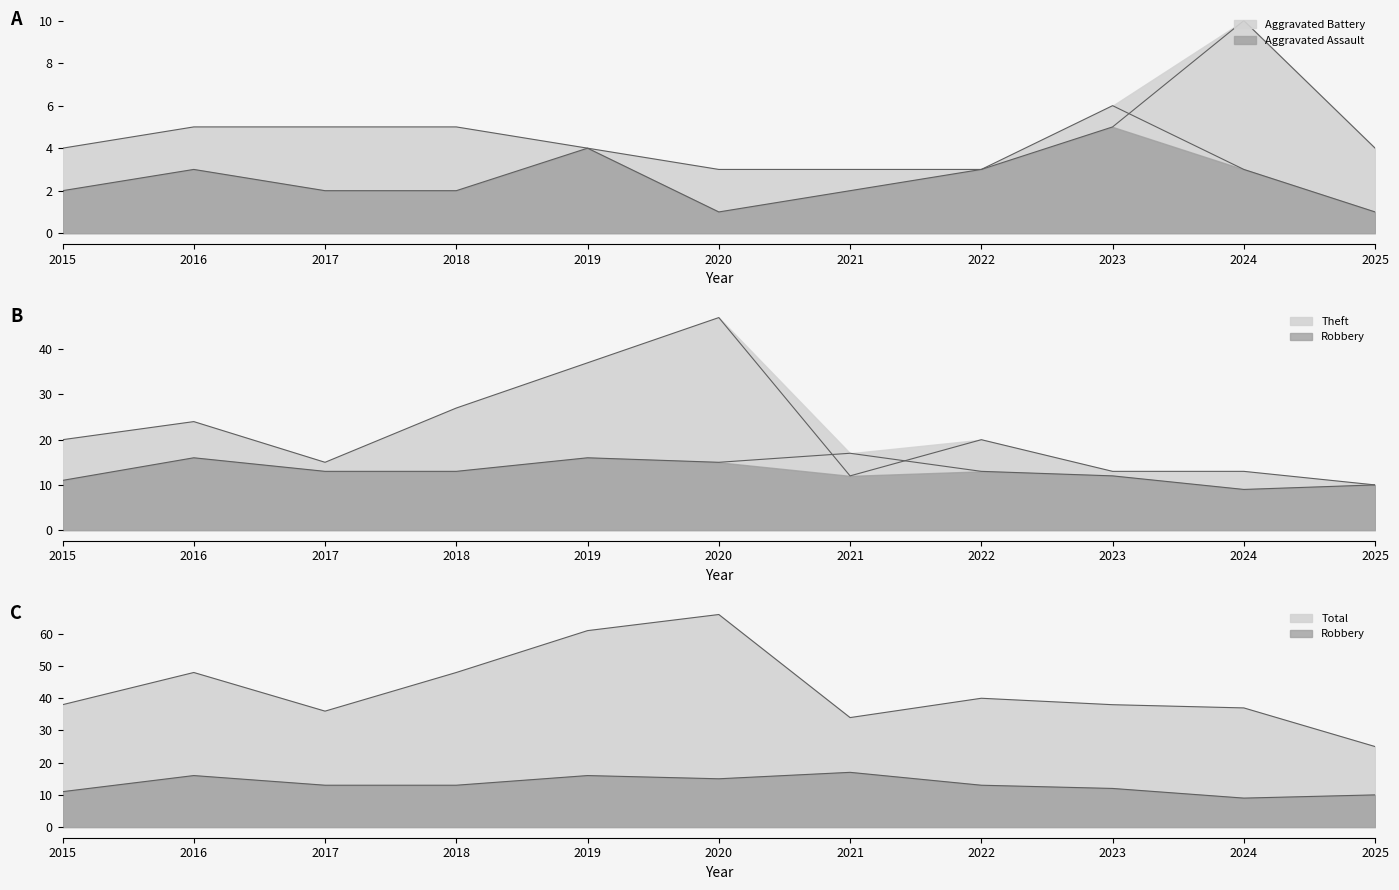

Where do Aggravated Assault and Aggravated Battery first cross each other?

2023 and 2024